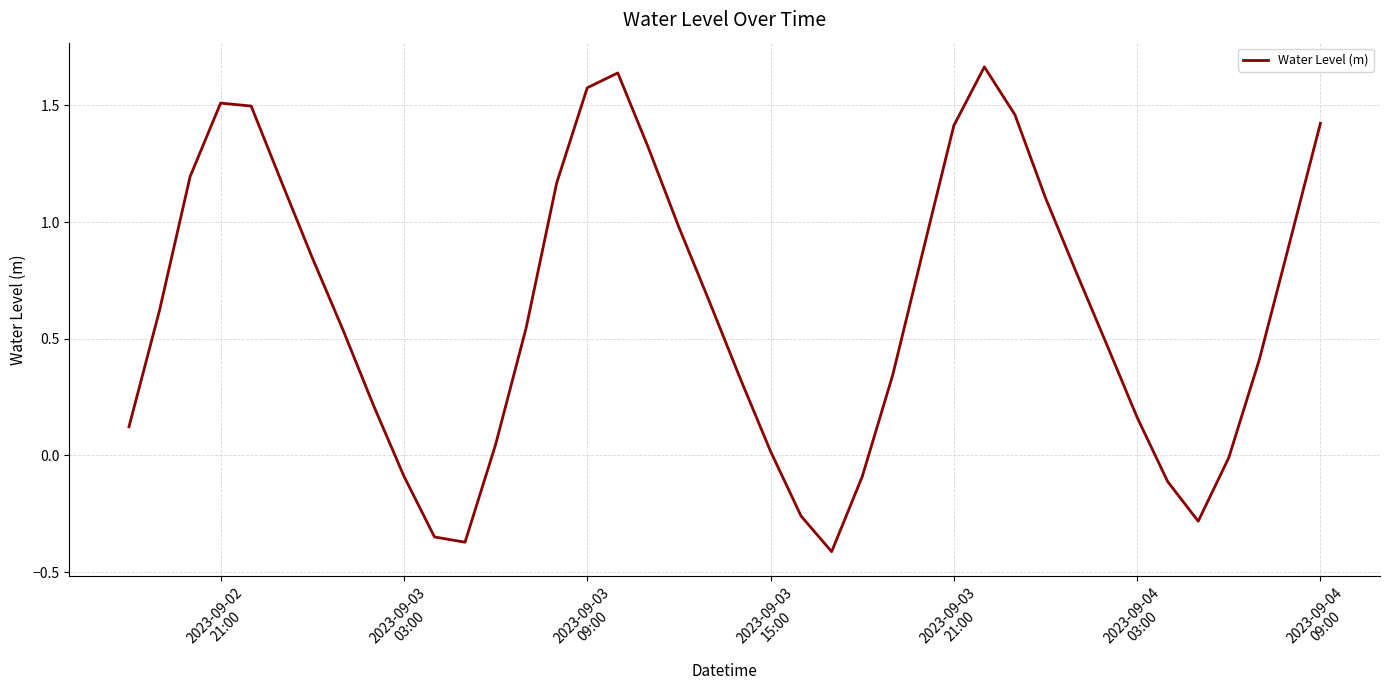

How many distinct data groups are displayed?

1